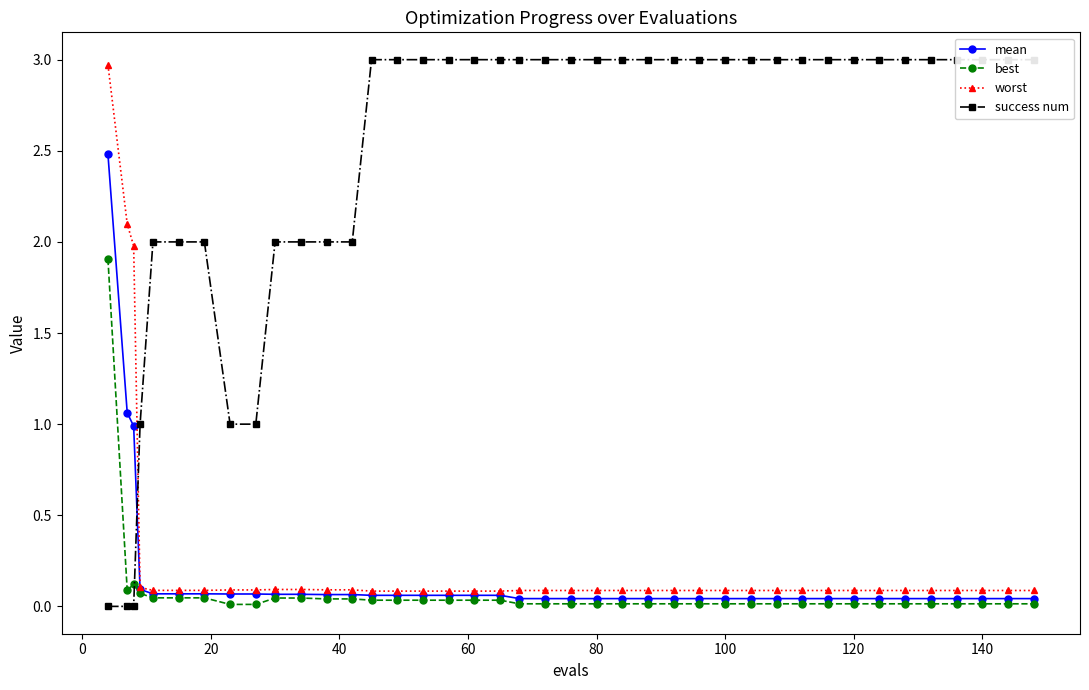

The worst series shows 0.1 at 80. True or false?

True